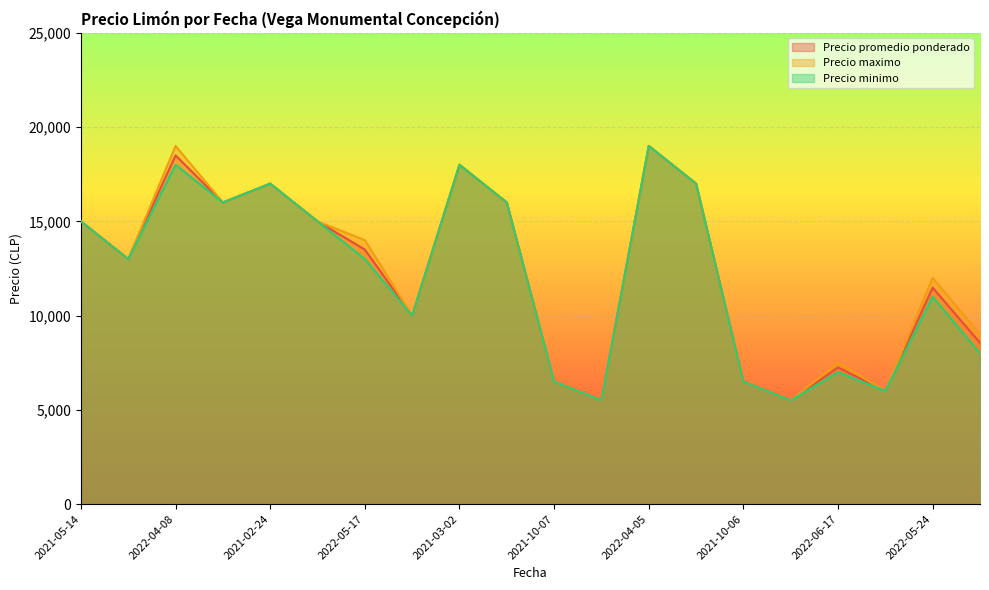

In Precio minimo, how many points are higher than both neighbors (excluding endpoints)?

6